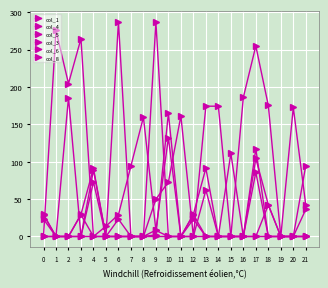

How many lines are shown in the chart?

6